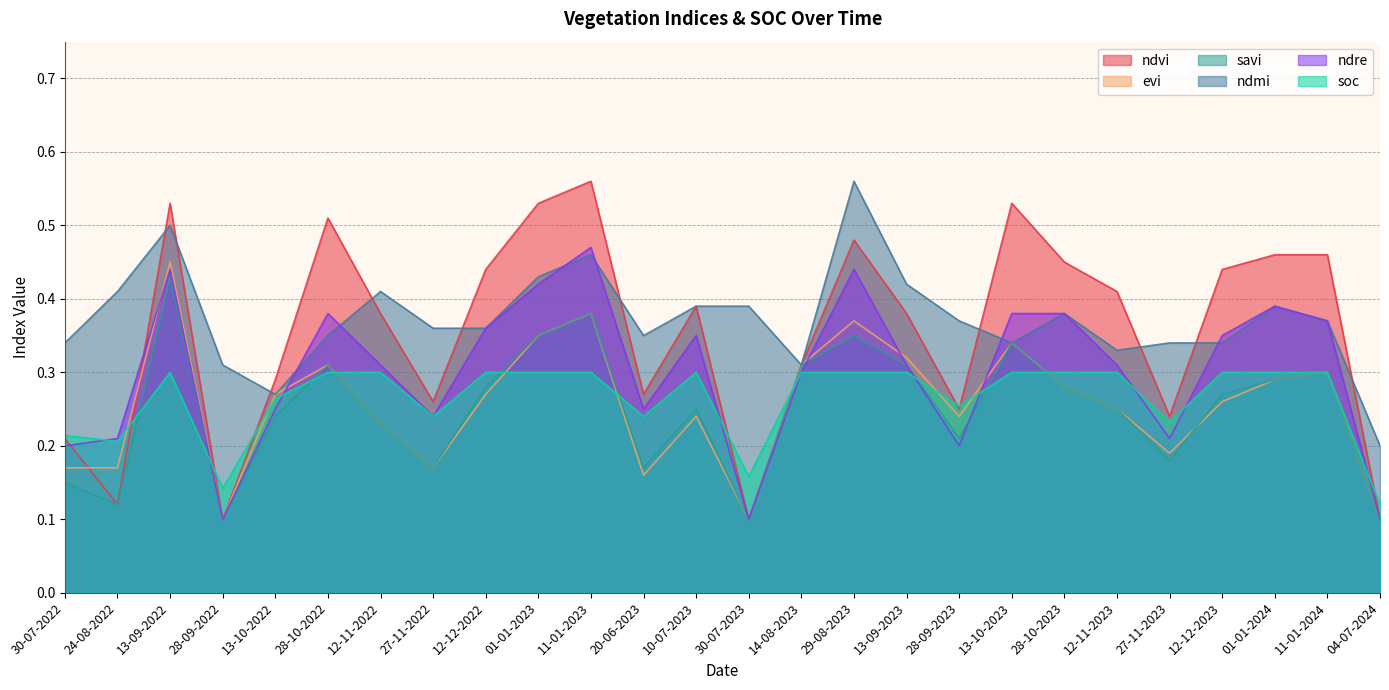

Reading right to left, list all the values displayed in this chart.

ndvi: 04-07-2024=0.1	11-01-2024=0.5	01-01-2024=0.5	12-12-2023=0.4	27-11-2023=0.2	12-11-2023=0.4	28-10-2023=0.5	13-10-2023=0.5	28-09-2023=0.2	13-09-2023=0.4	29-08-2023=0.5	14-08-2023=0.3	30-07-2023=0.1	10-07-2023=0.4	20-06-2023=0.3	11-01-2023=0.6	01-01-2023=0.5	12-12-2022=0.4	27-11-2022=0.3	12-11-2022=0.4	28-10-2022=0.5	13-10-2022=0.3	28-09-2022=0.1	13-09-2022=0.5	24-08-2022=0.1	30-07-2022=0.2
evi: 04-07-2024=0.1	11-01-2024=0.3	01-01-2024=0.3	12-12-2023=0.3	27-11-2023=0.2	12-11-2023=0.2	28-10-2023=0.3	13-10-2023=0.3	28-09-2023=0.2	13-09-2023=0.3	29-08-2023=0.4	14-08-2023=0.3	30-07-2023=0.1	10-07-2023=0.2	20-06-2023=0.2	11-01-2023=0.4	01-01-2023=0.3	12-12-2022=0.3	27-11-2022=0.2	12-11-2022=0.2	28-10-2022=0.3	13-10-2022=0.3	28-09-2022=0.1	13-09-2022=0.5	24-08-2022=0.2	30-07-2022=0.2
savi: 04-07-2024=0.1	11-01-2024=0.3	01-01-2024=0.3	12-12-2023=0.3	27-11-2023=0.2	12-11-2023=0.2	28-10-2023=0.3	13-10-2023=0.3	28-09-2023=0.2	13-09-2023=0.3	29-08-2023=0.3	14-08-2023=0.3	30-07-2023=0.1	10-07-2023=0.2	20-06-2023=0.2	11-01-2023=0.4	01-01-2023=0.3	12-12-2022=0.3	27-11-2022=0.2	12-11-2022=0.2	28-10-2022=0.3	13-10-2022=0.2	28-09-2022=0.1	13-09-2022=0.4	24-08-2022=0.1	30-07-2022=0.1
ndmi: 04-07-2024=0.2	11-01-2024=0.4	01-01-2024=0.4	12-12-2023=0.3	27-11-2023=0.3	12-11-2023=0.3	28-10-2023=0.4	13-10-2023=0.3	28-09-2023=0.4	13-09-2023=0.4	29-08-2023=0.6	14-08-2023=0.3	30-07-2023=0.4	10-07-2023=0.4	20-06-2023=0.3	11-01-2023=0.5	01-01-2023=0.4	12-12-2022=0.4	27-11-2022=0.4	12-11-2022=0.4	28-10-2022=0.3	13-10-2022=0.3	28-09-2022=0.3	13-09-2022=0.5	24-08-2022=0.4	30-07-2022=0.3
ndre: 04-07-2024=0.1	11-01-2024=0.4	01-01-2024=0.4	12-12-2023=0.3	27-11-2023=0.2	12-11-2023=0.3	28-10-2023=0.4	13-10-2023=0.4	28-09-2023=0.2	13-09-2023=0.3	29-08-2023=0.4	14-08-2023=0.3	30-07-2023=0.1	10-07-2023=0.3	20-06-2023=0.2	11-01-2023=0.5	01-01-2023=0.4	12-12-2022=0.4	27-11-2022=0.2	12-11-2022=0.3	28-10-2022=0.4	13-10-2022=0.2	28-09-2022=0.1	13-09-2022=0.4	24-08-2022=0.2	30-07-2022=0.2
soc: 04-07-2024=0.1	11-01-2024=0.3	01-01-2024=0.3	12-12-2023=0.3	27-11-2023=0.2	12-11-2023=0.3	28-10-2023=0.3	13-10-2023=0.3	28-09-2023=0.3	13-09-2023=0.3	29-08-2023=0.3	14-08-2023=0.3	30-07-2023=0.2	10-07-2023=0.3	20-06-2023=0.2	11-01-2023=0.3	01-01-2023=0.3	12-12-2022=0.3	27-11-2022=0.2	12-11-2022=0.3	28-10-2022=0.3	13-10-2022=0.3	28-09-2022=0.1	13-09-2022=0.3	24-08-2022=0.2	30-07-2022=0.2